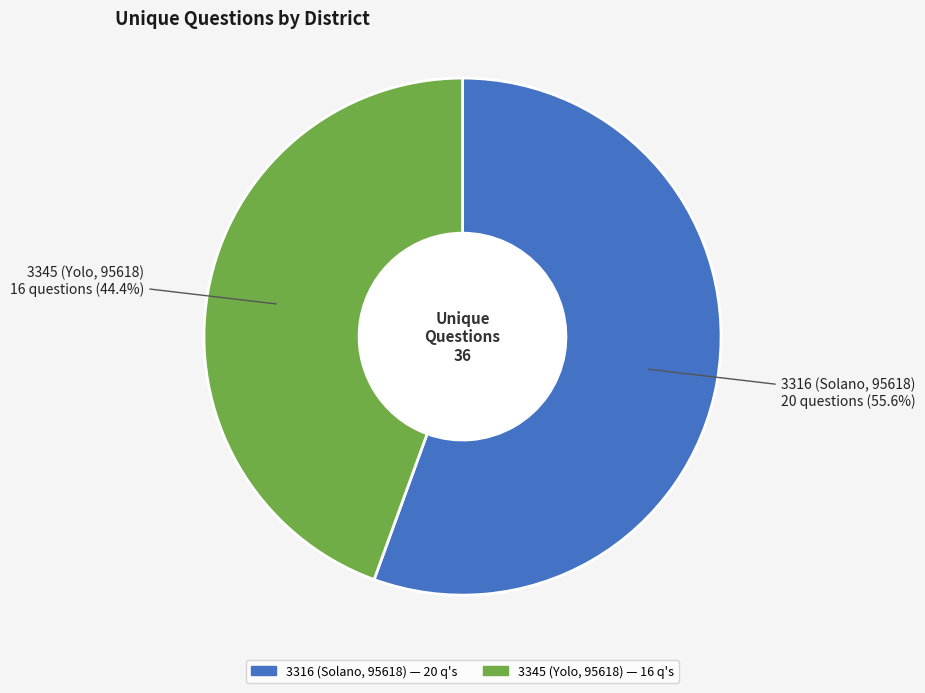

Between 3345 (Yolo, 95618) and 3316 (Solano, 95618), which is larger?

3316 (Solano, 95618)